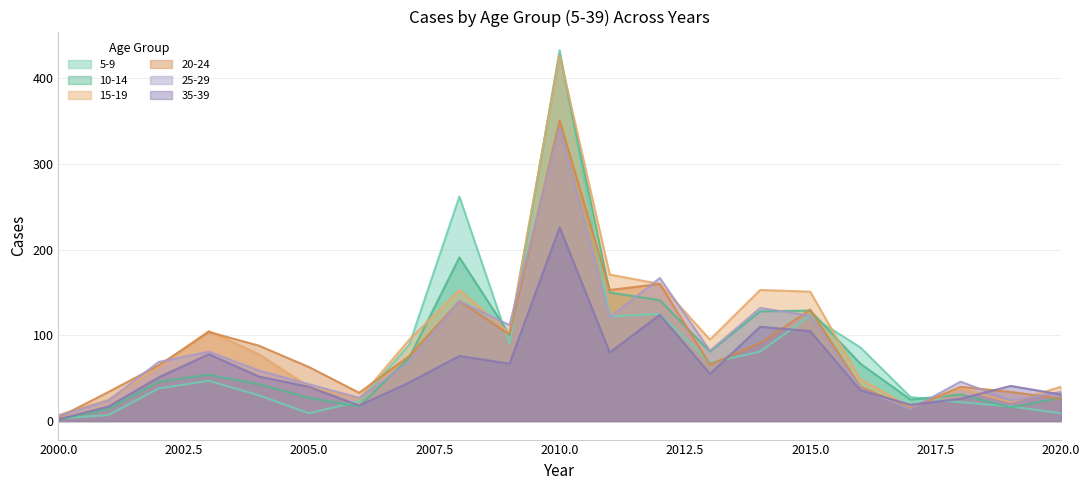

What is the spread (max minus min) of values at 2018?

24